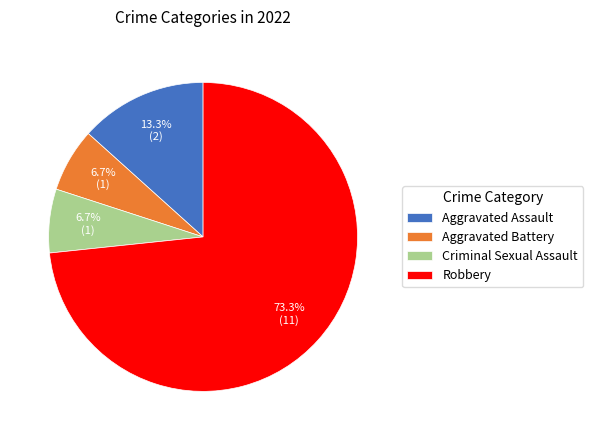

The Aggravated Battery slice represents 7% of the pie. True or false?

True